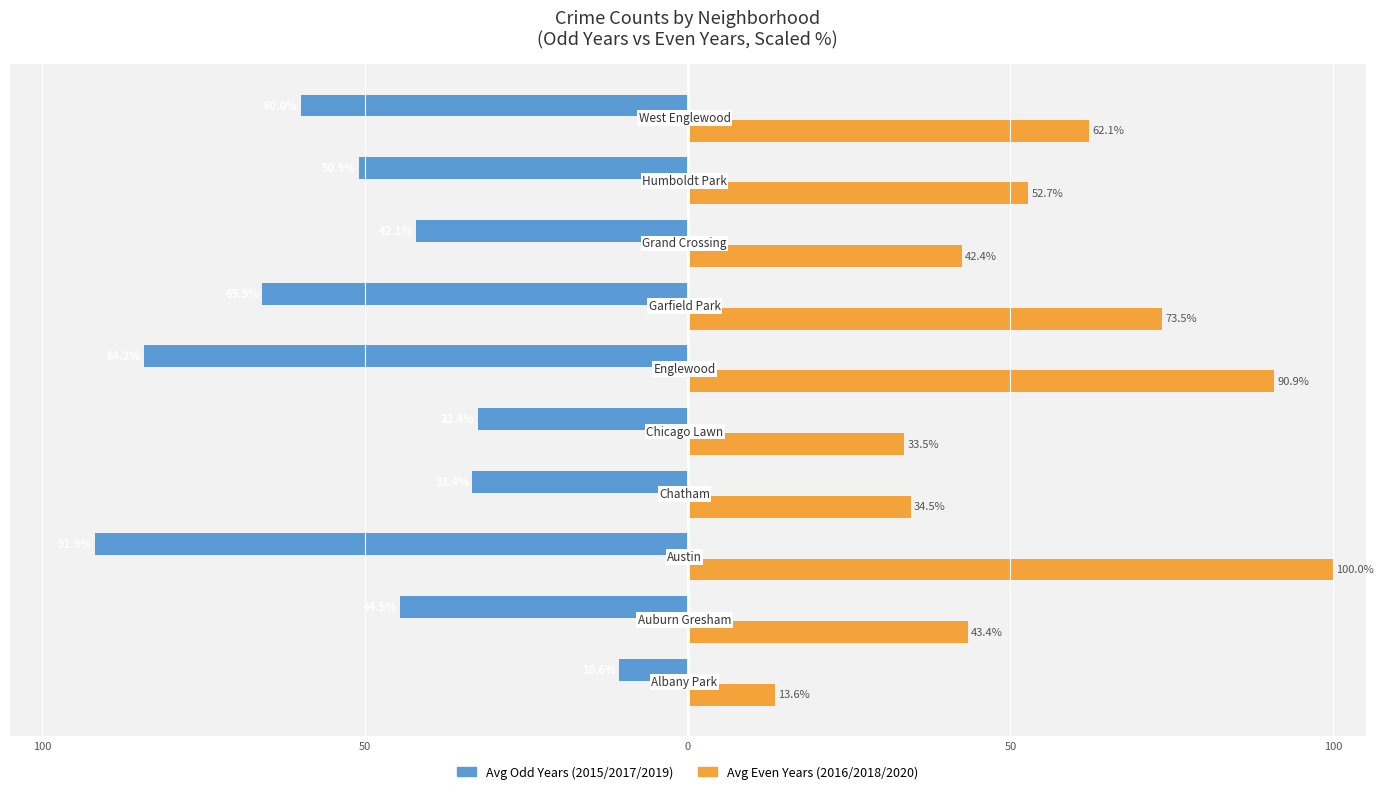

True or false: Avg 2016/2018/2020 has a value of 20.9 at 100.

False